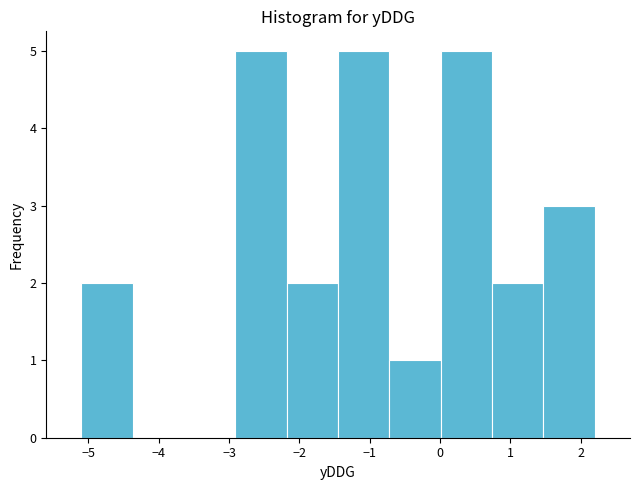

How tall is the bar that spans -1.45 to -0.72 on the x-axis? Neither the bar edges nor the heights are printed on the chart, so give them approximately, as read against the axes.

5